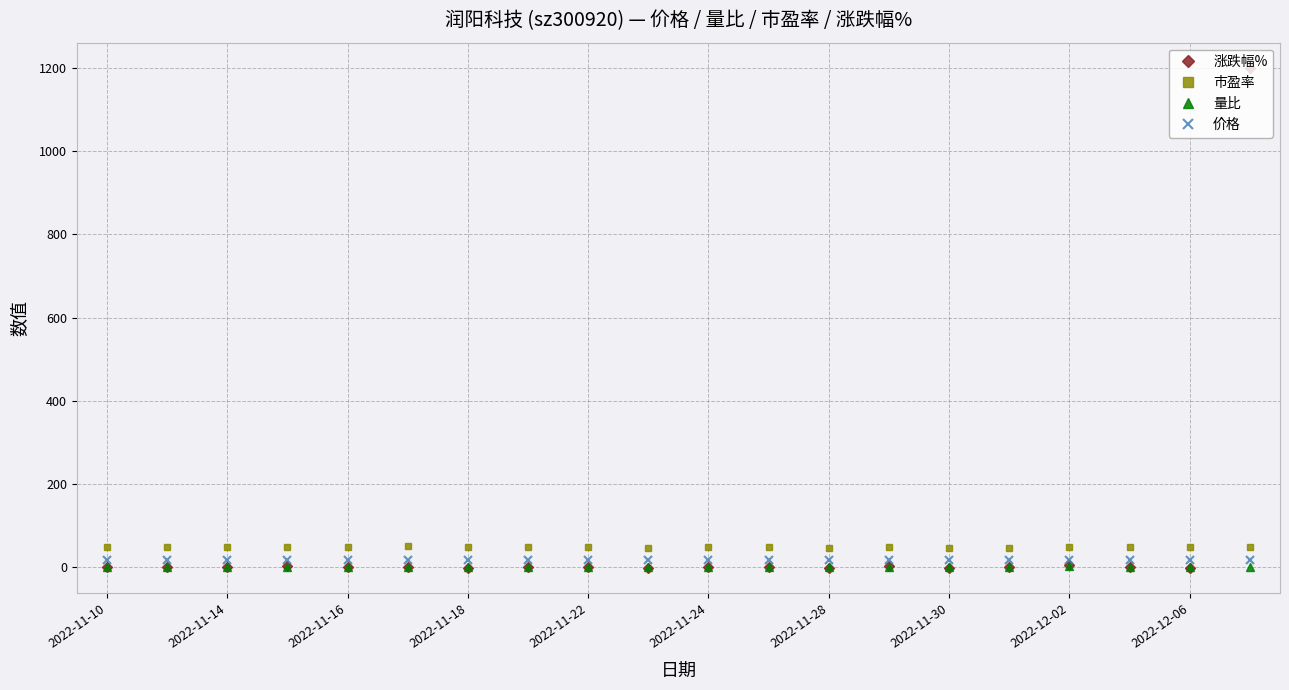

Rank the series by their average value, from highest to lowest.

涨跌幅%, 市盈率, 价格, 量比